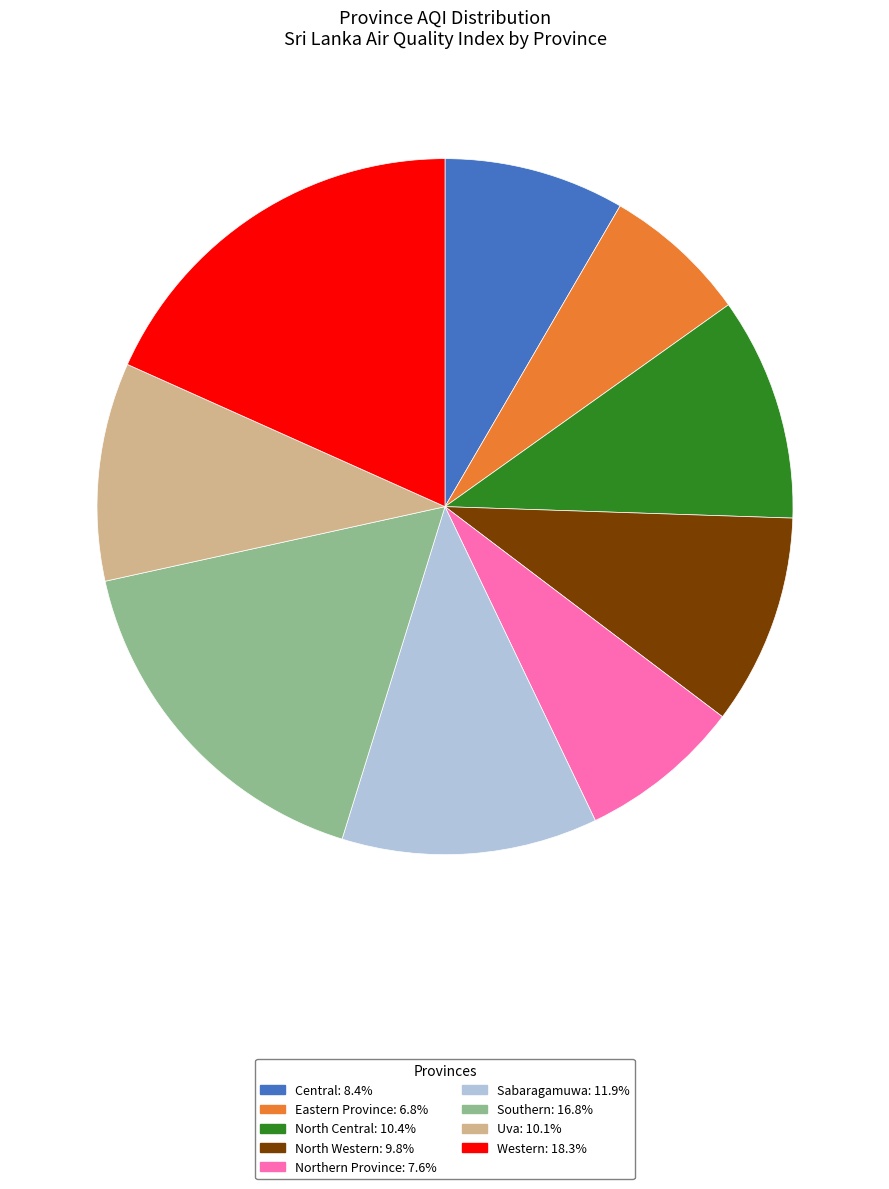

Approximately how many times larger is the value at Western: 18.3% compared to Northern Province: 7.6%?

2.4